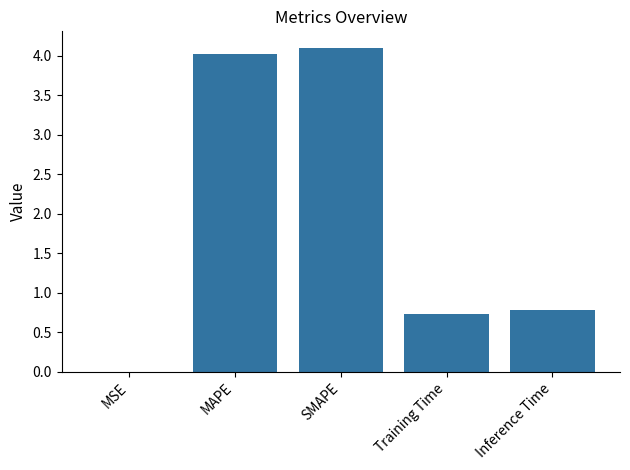

True or false: the data shows 1.4 at Inference Time.

False